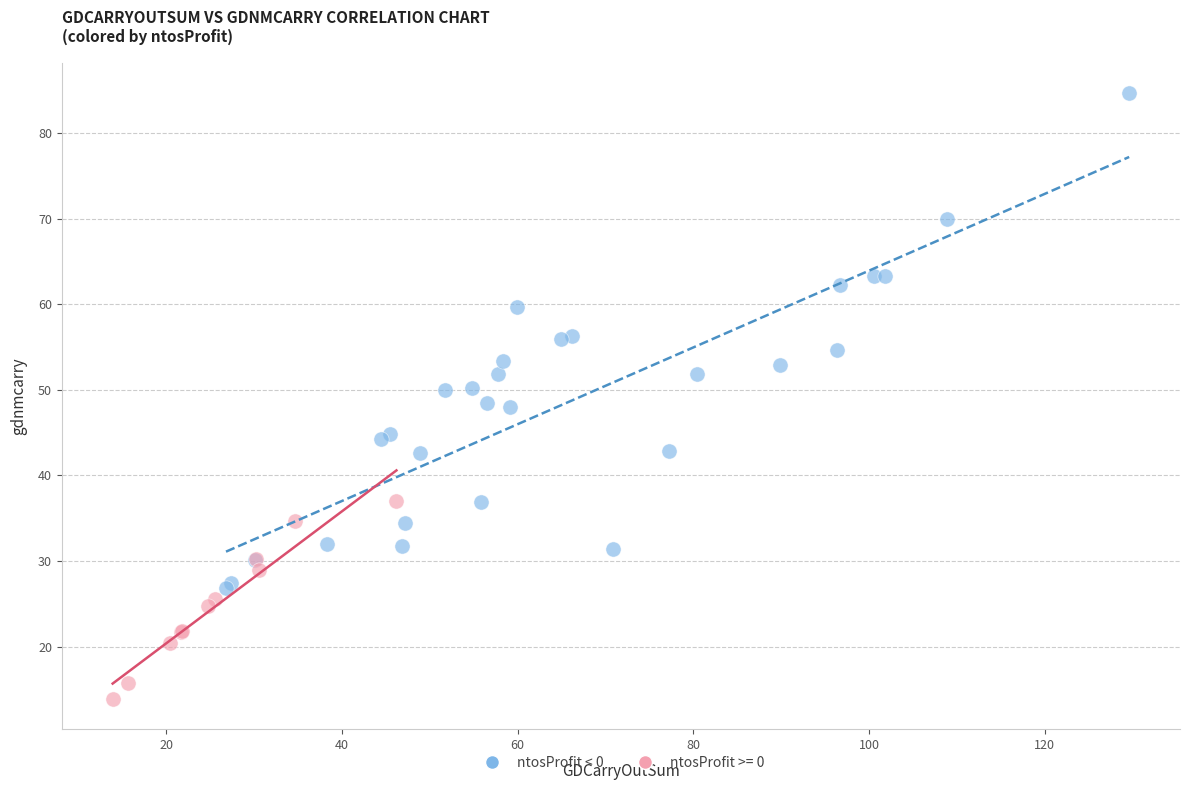

Which series has the largest Y range (max minus min)?

ntosProfit < 0